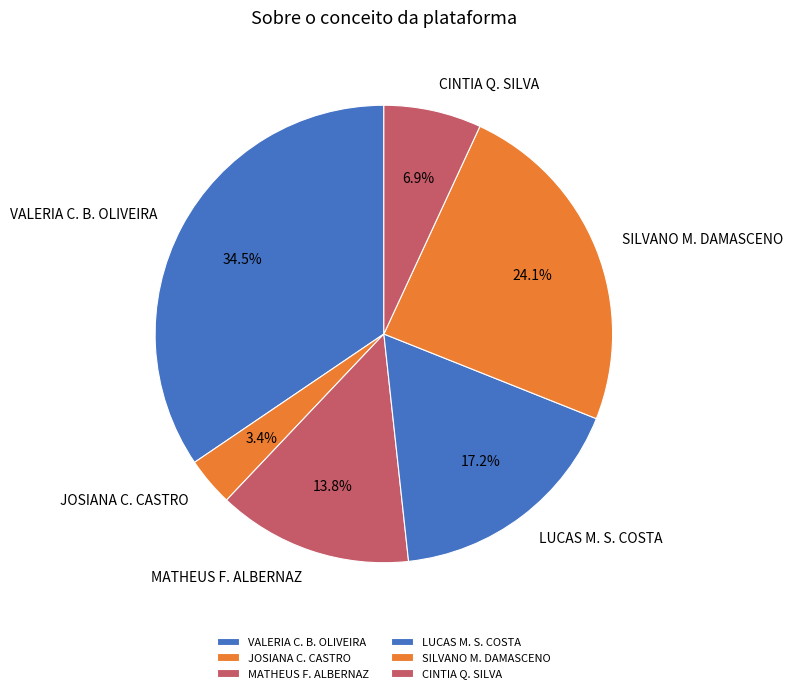

Does CINTIA Q. SILVA account for over 50% of the chart?

No